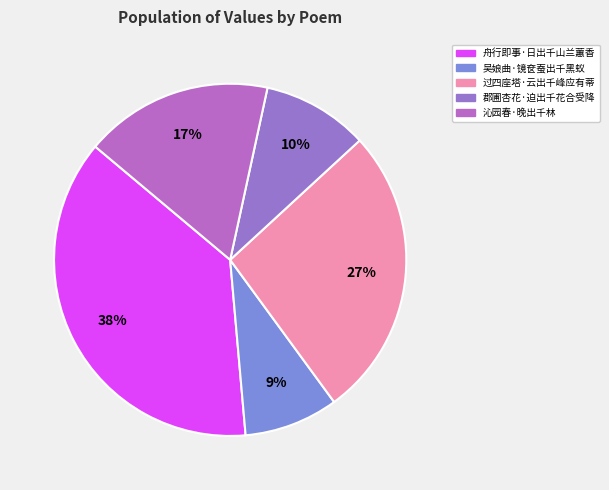

Is it true that 吴娘曲·镜奁蚕出千黑蚁 is 1% of the pie?

False